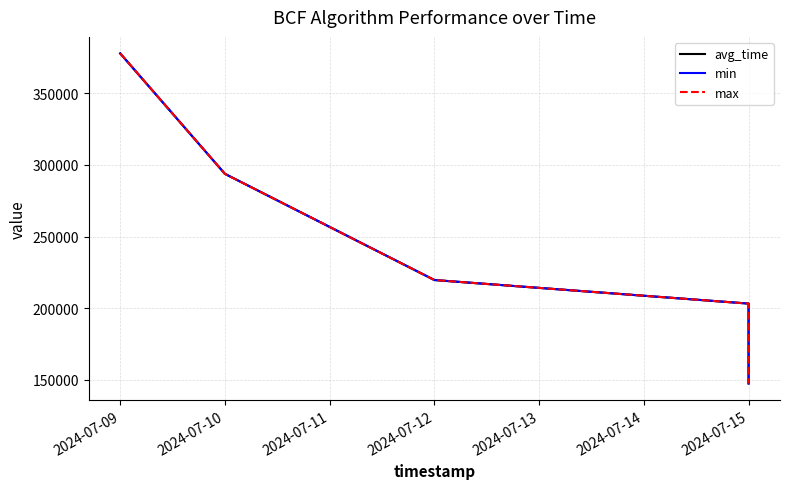

What is the total value across all series at 2024-07-09?

1133310